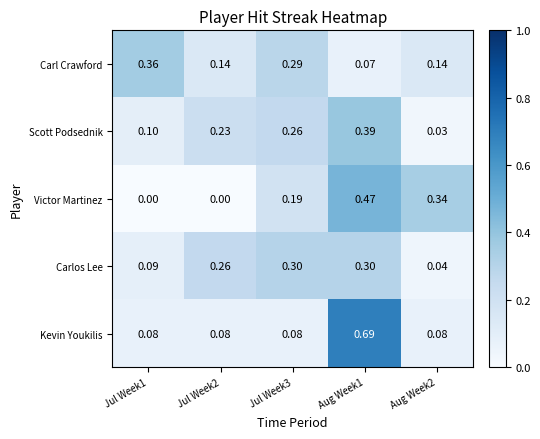

At Jul Week2, list the series in order from smallest to largest.

Victor Martinez, Kevin Youkilis, Carl Crawford, Scott Podsednik, Carlos Lee